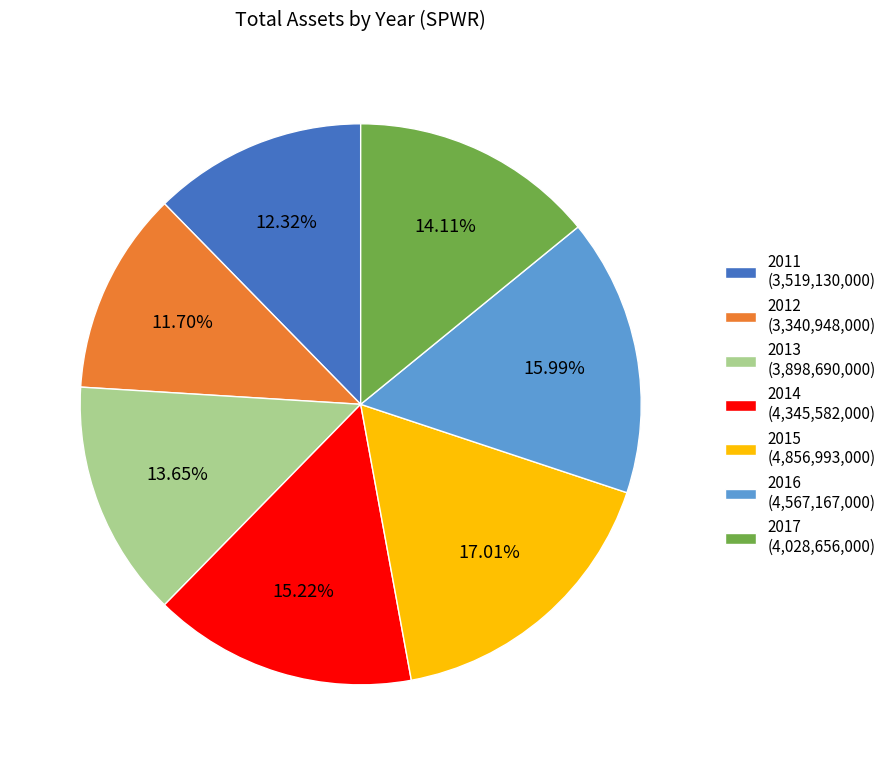

To the nearest percent, what portion does 2014 represent?

15%